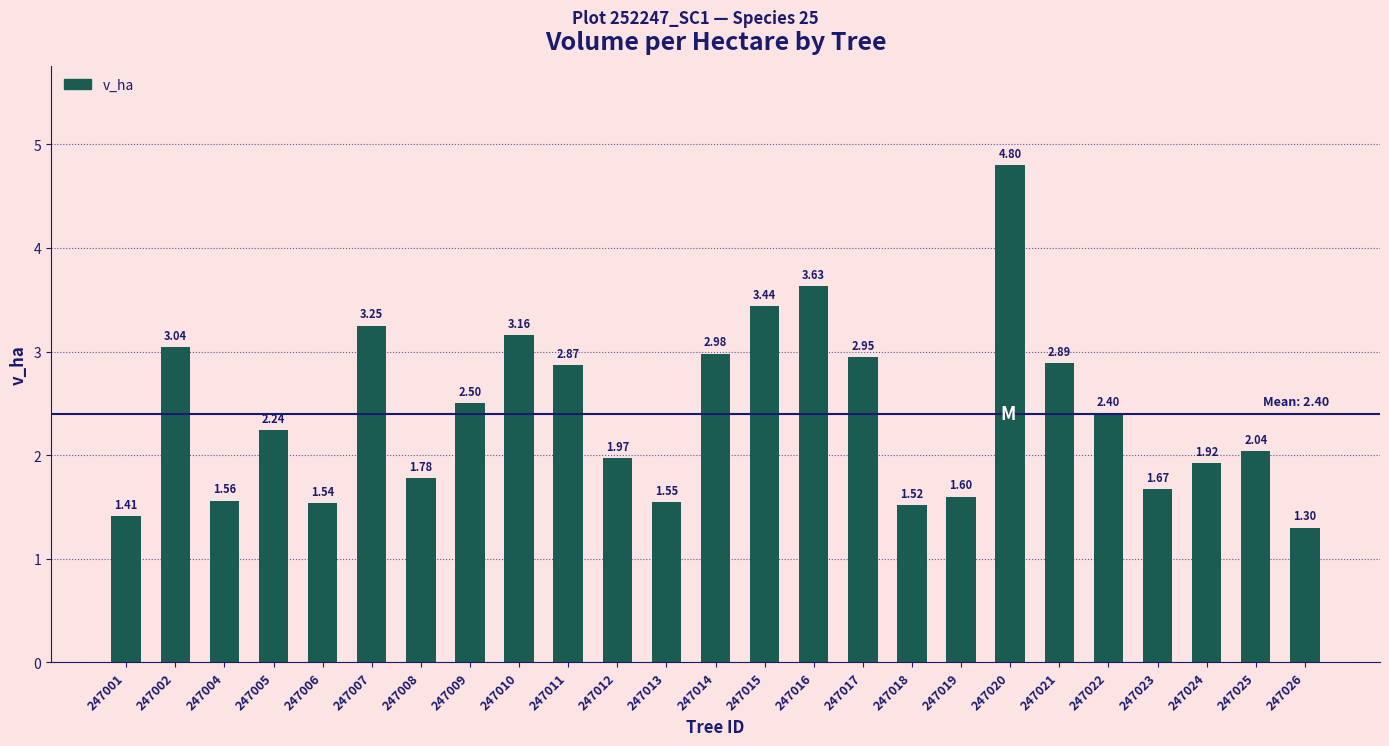

How many data points does each series have?

25